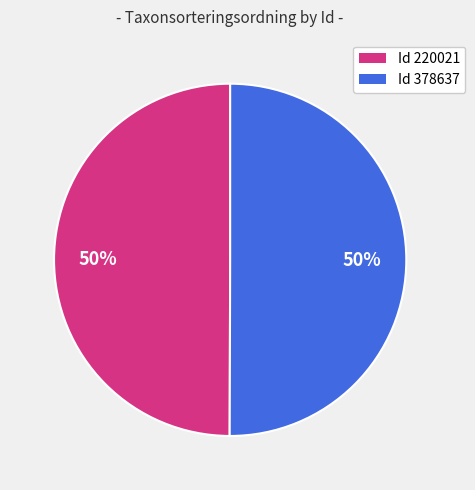

Is it true that Id 378637 is 50% of the pie?

True